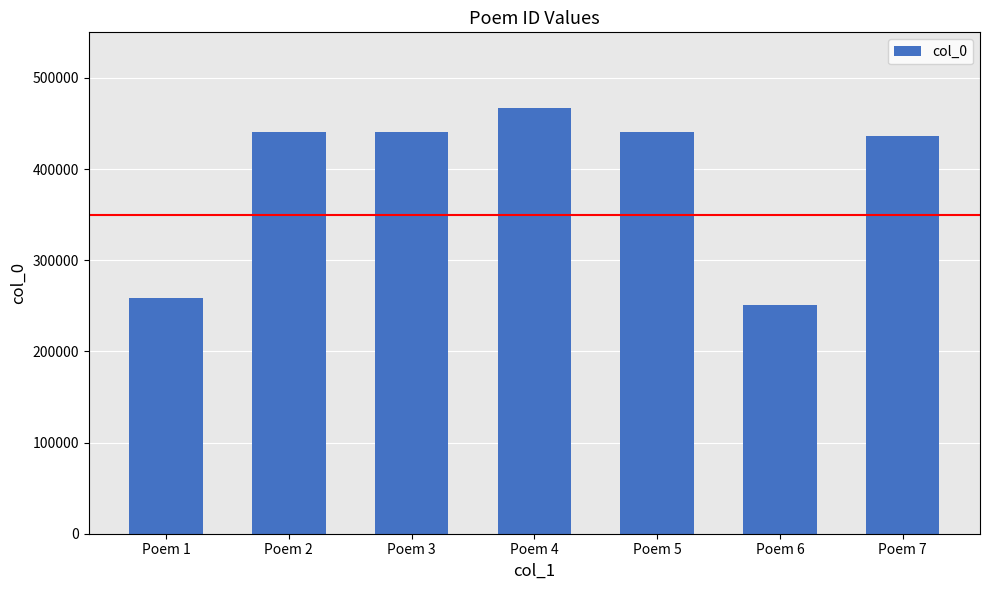

What is the smallest value displayed?

251317